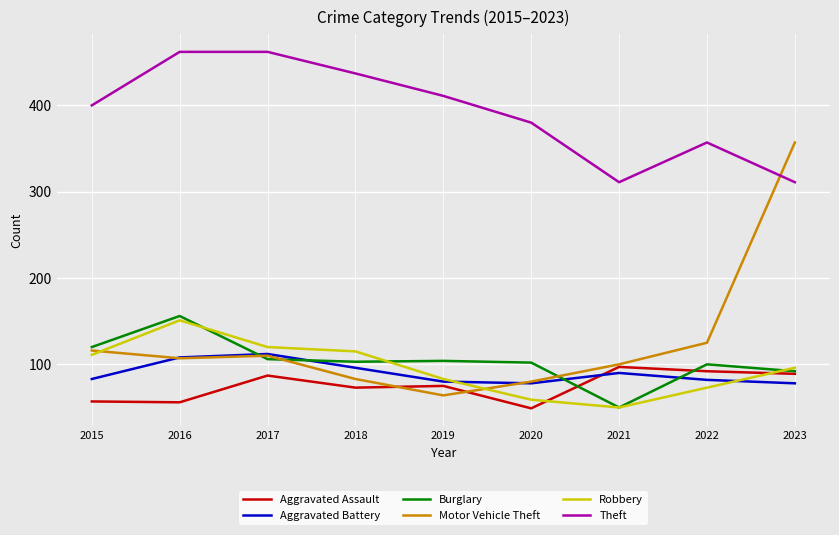

Which series has the largest total across all categories?

Theft